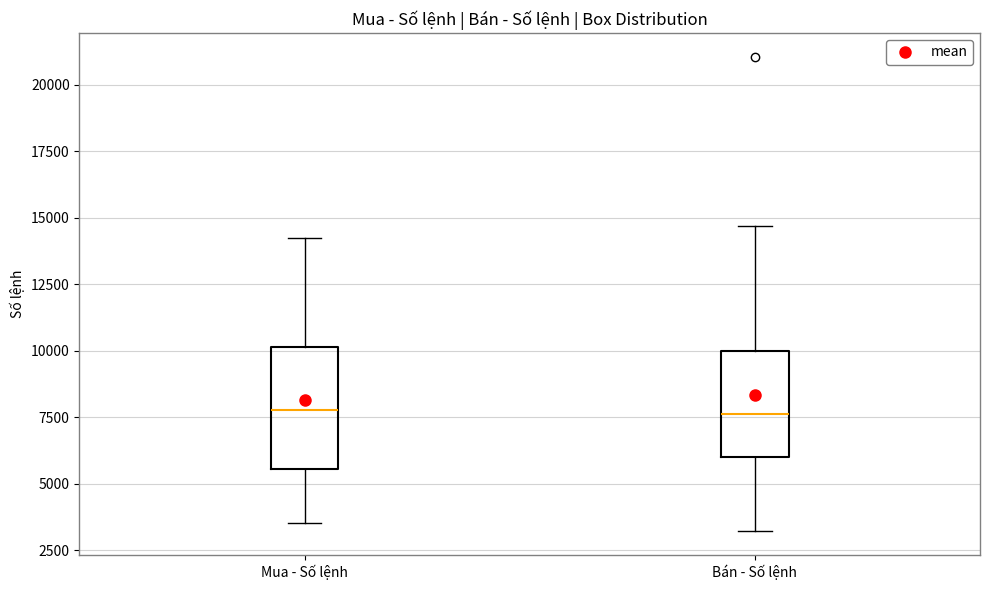

Where does the median line of the box for Mua - Số lệnh sit on the y-axis? The values are not printed on the chart, so give them approximately, as read against the axis.

8000